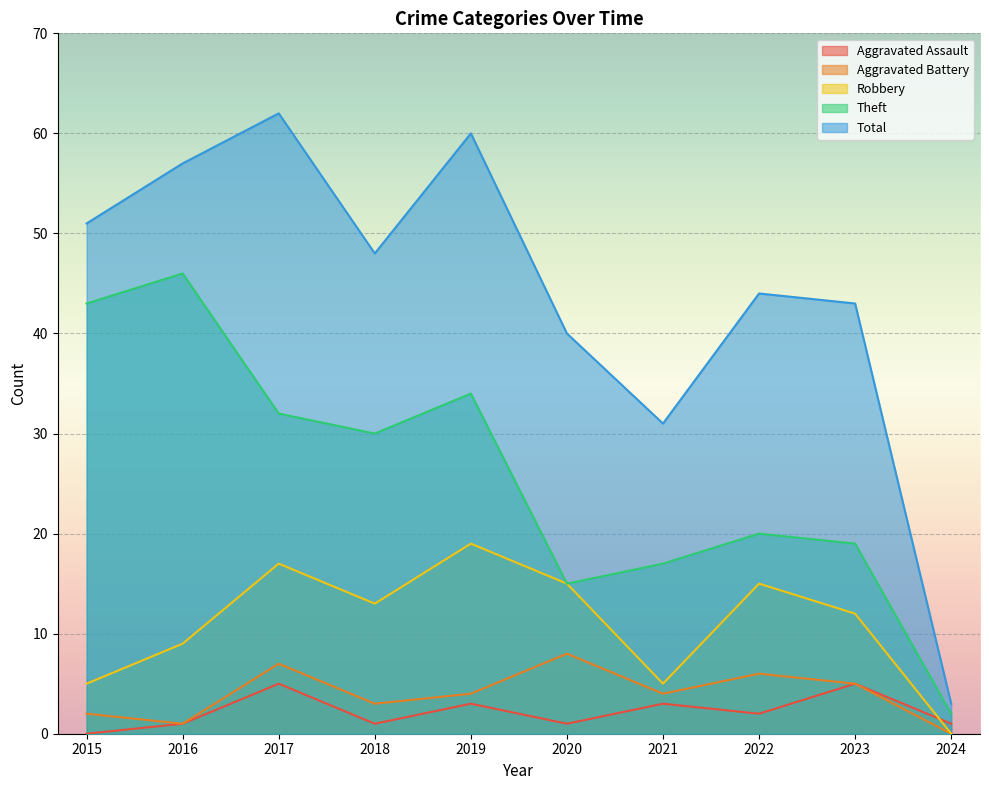

Reading right to left, what are all the values shown in this chart?

Aggravated Assault: 1	5	2	3	1	3	1	5	1	0
Aggravated Battery: 0	5	6	4	8	4	3	7	1	2
Robbery: 0	12	15	5	15	19	13	17	9	5
Theft: 2	19	20	17	15	34	30	32	46	43
Total: 3	43	44	31	40	60	48	62	57	51